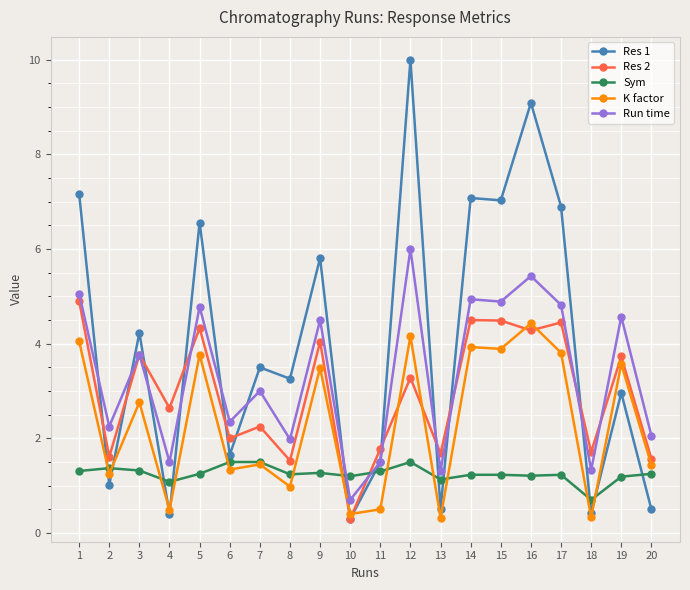

Rank the series at 1 from lowest to highest value.

Sym, K factor, Res 2, Run time, Res 1